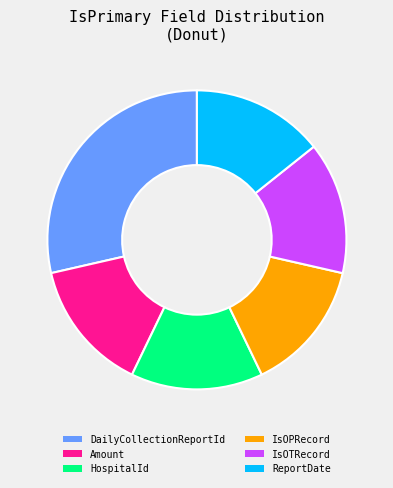

Combined, do IsOPRecord and ReportDate account for over 50%?

No